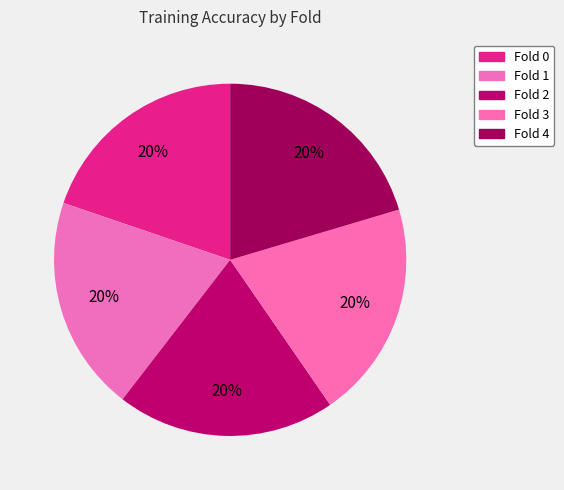

To the nearest percent, what percentage of the pie is Fold 0?

20%